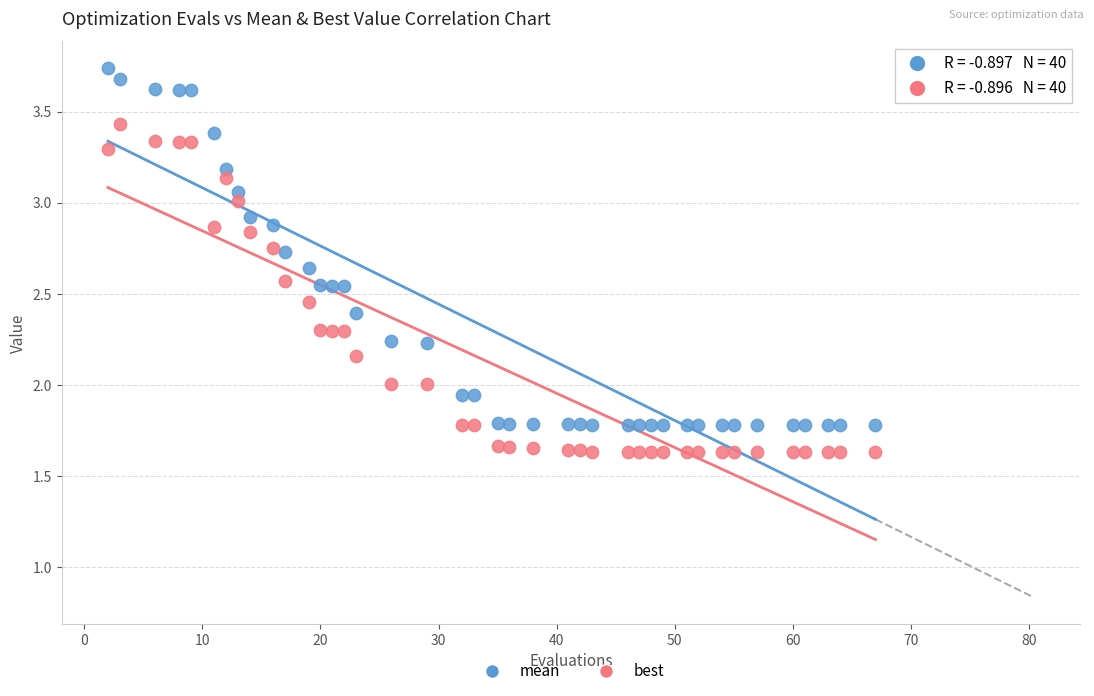

Which series contains the highest Y value?

mean